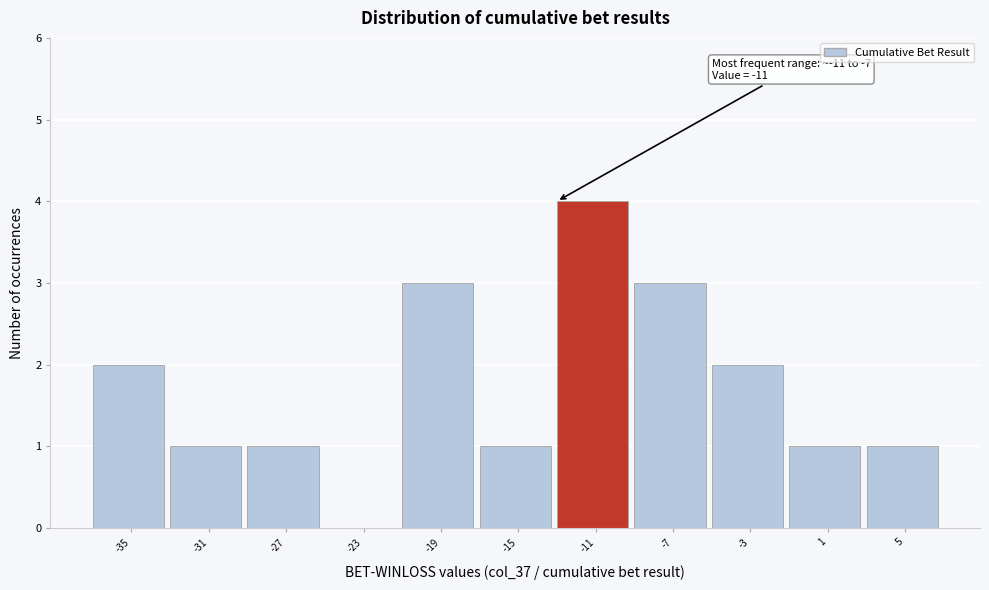

Reading left to right, list all the values displayed in this chart.

-35=2	-31=1	-27=1	-23=0	-19=3	-15=1	-11=4	-7=3	-3=2	1=1	5=1